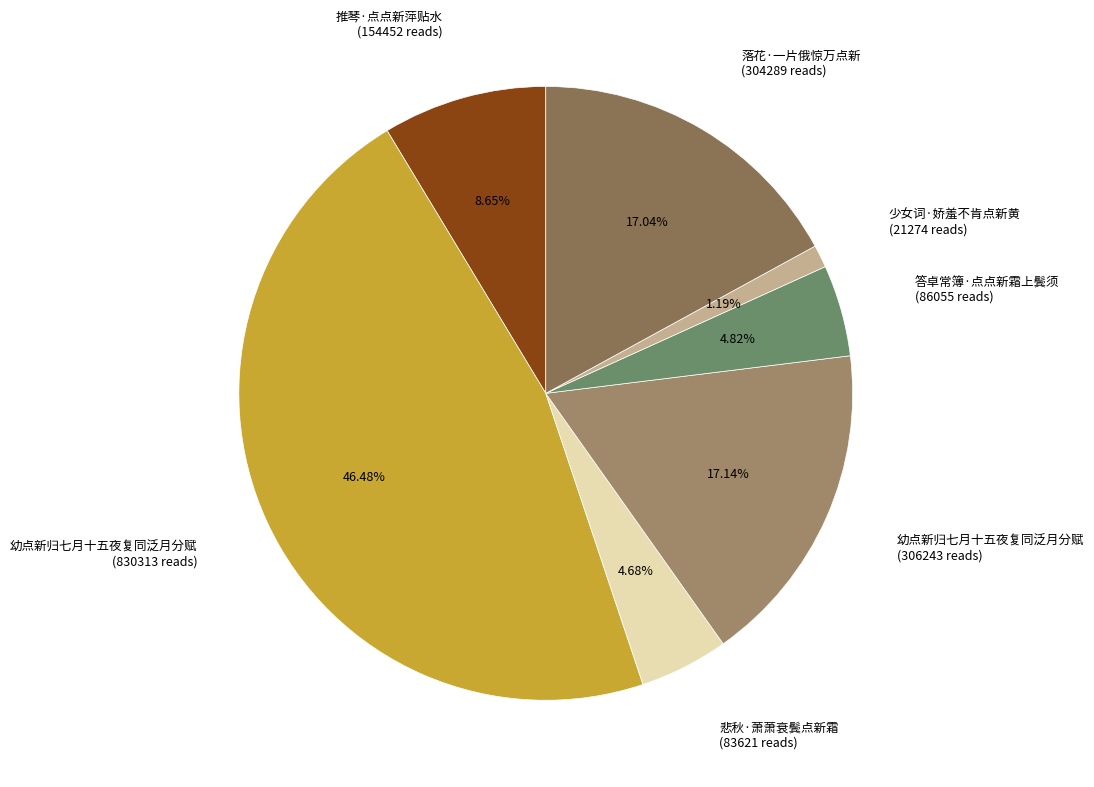

Rank the categories by value from highest to lowest.

幼点新归七月十五夜复同泛月分赋, 幼点新归七月十五夜复同泛月分赋, 落花·一片俄惊万点新, 推琴·点点新萍贴水, 答卓常簿·点点新霜上鬓须, 悲秋·萧萧衰鬓点新霜, 少女词·娇羞不肯点新黄